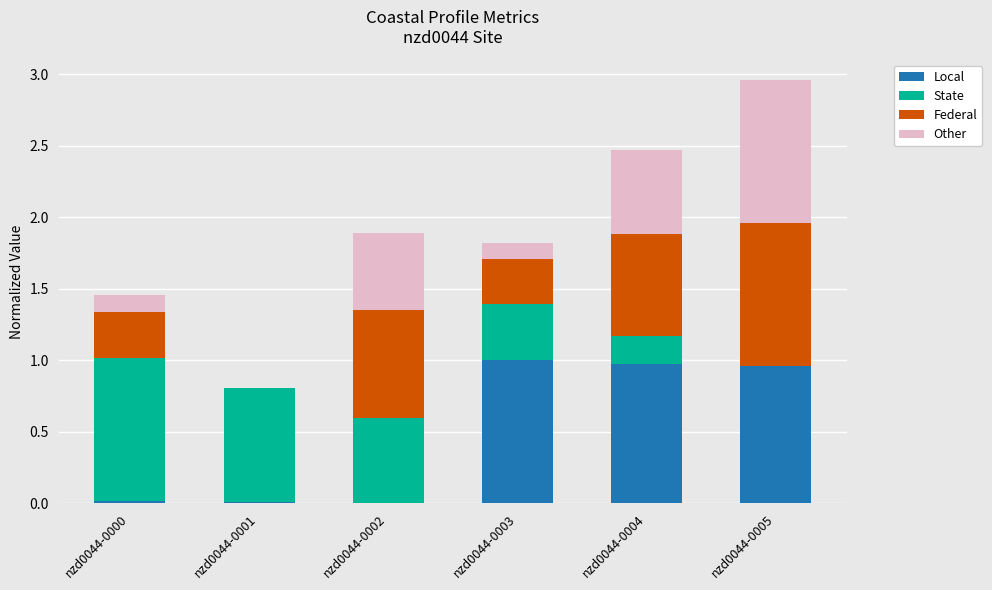

True or false: Local has a value of 1.0 at nzd0044-0003.

True